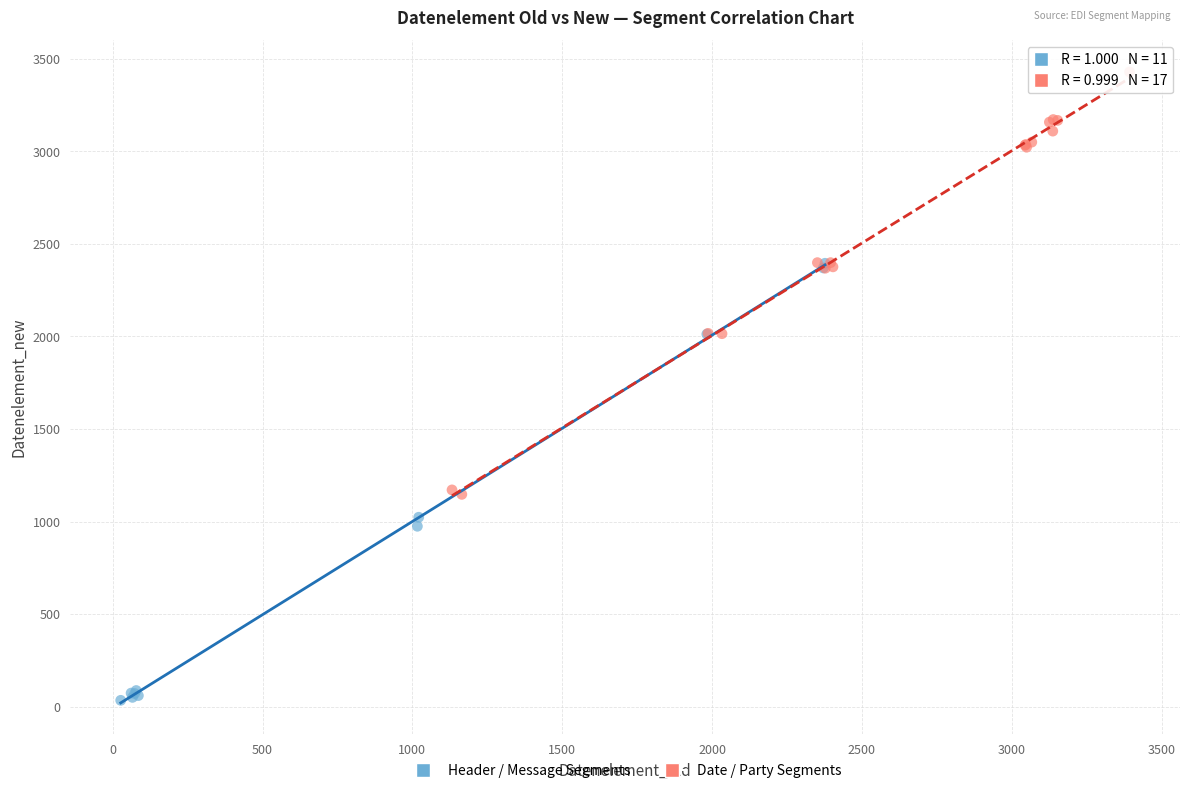

Which series contains the lowest Y value?

Header / Message Segments